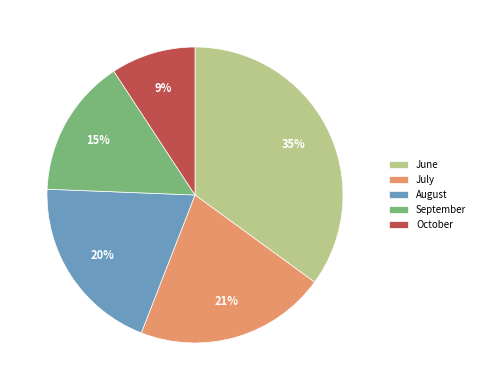

Is it true that September is 8% of the pie?

False